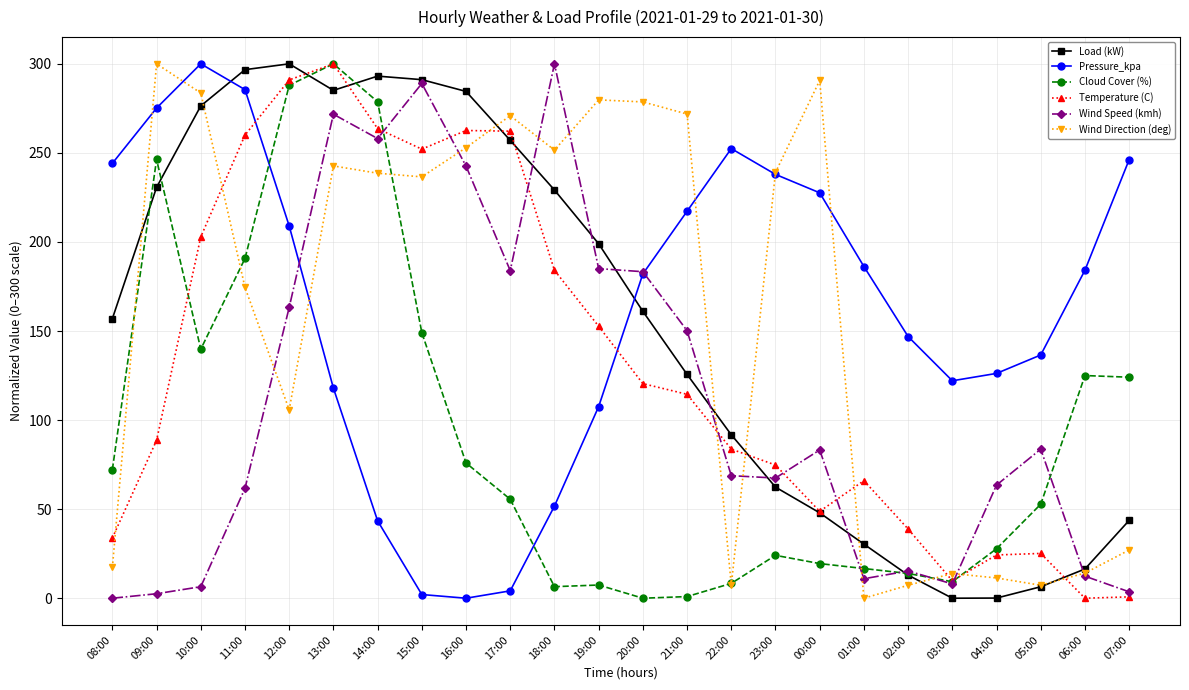

What is the label of the 7th point from the right?

01:00